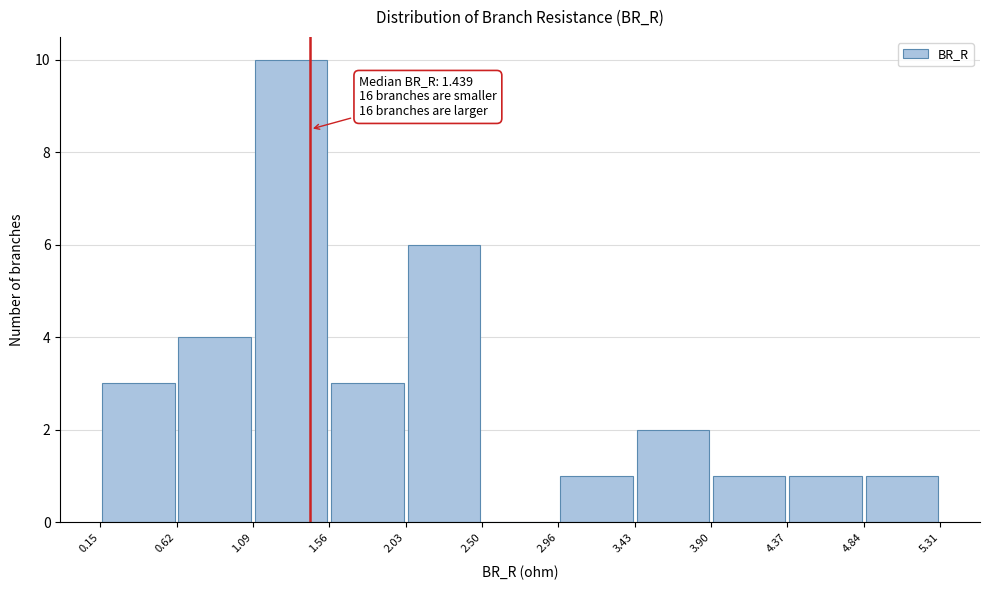

Over which range of the x-axis is the bar tallest?

1.09 to 1.56